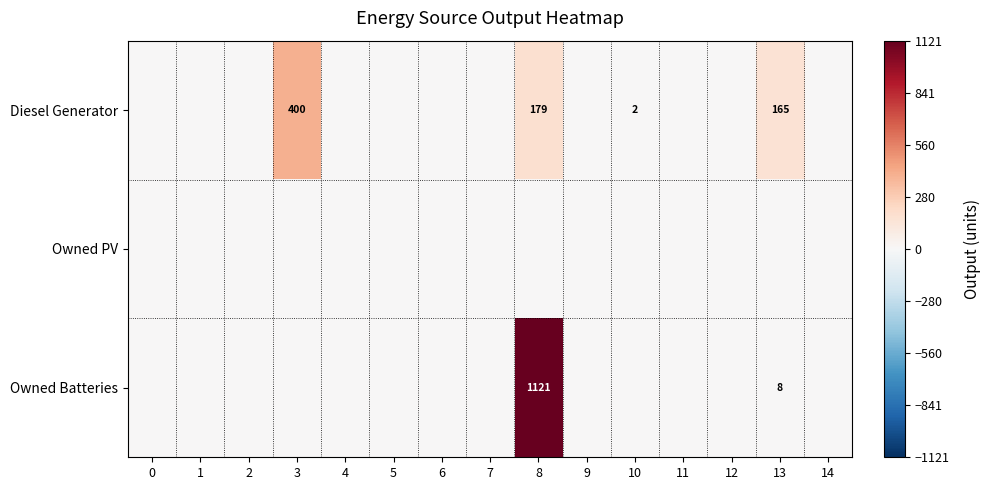

Rank the categories by Owned PV value from lowest to highest.

0, 1, 2, 3, 4, 5, 6, 7, 8, 9, 10, 11, 12, 13, 14